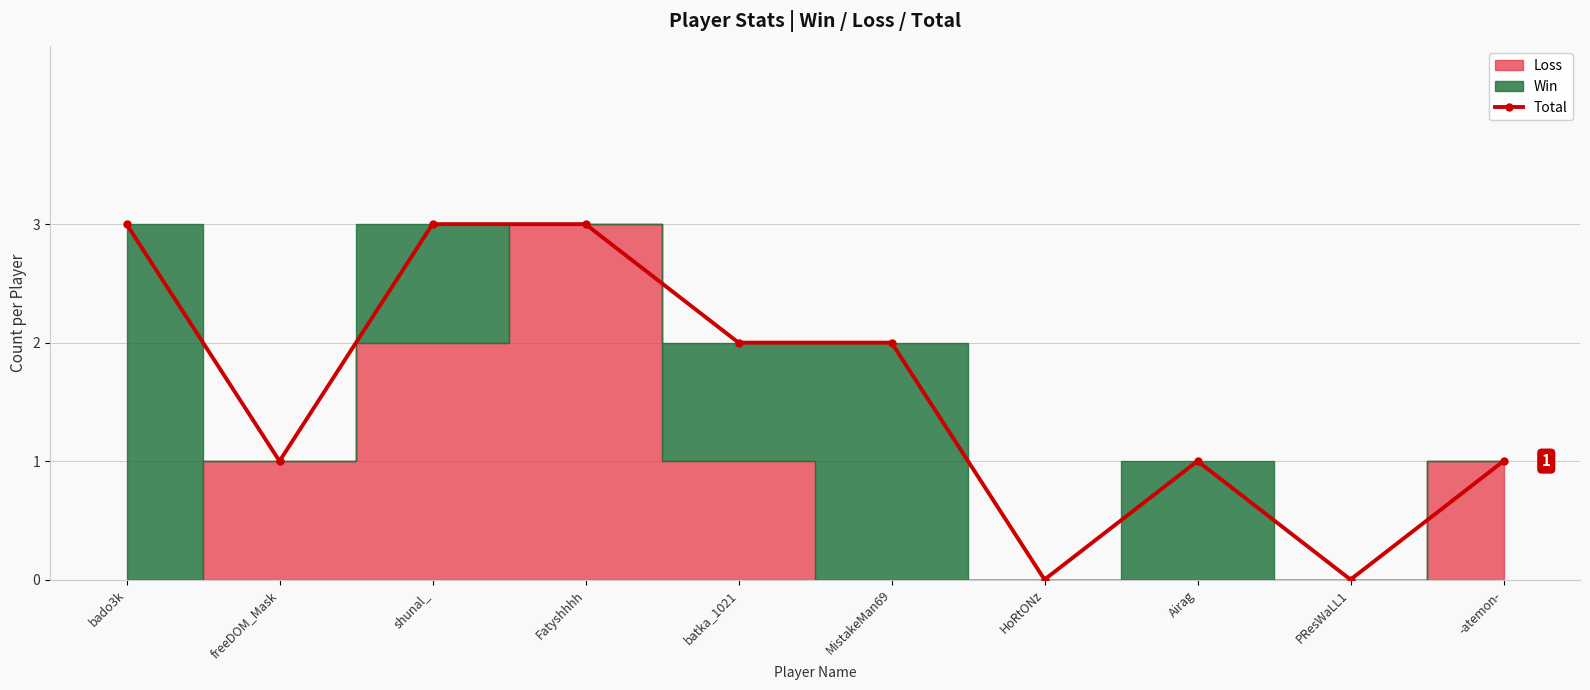

Reading left to right, extract all data points from this chart.

3	1	3	3	2	2	0	1	0	1